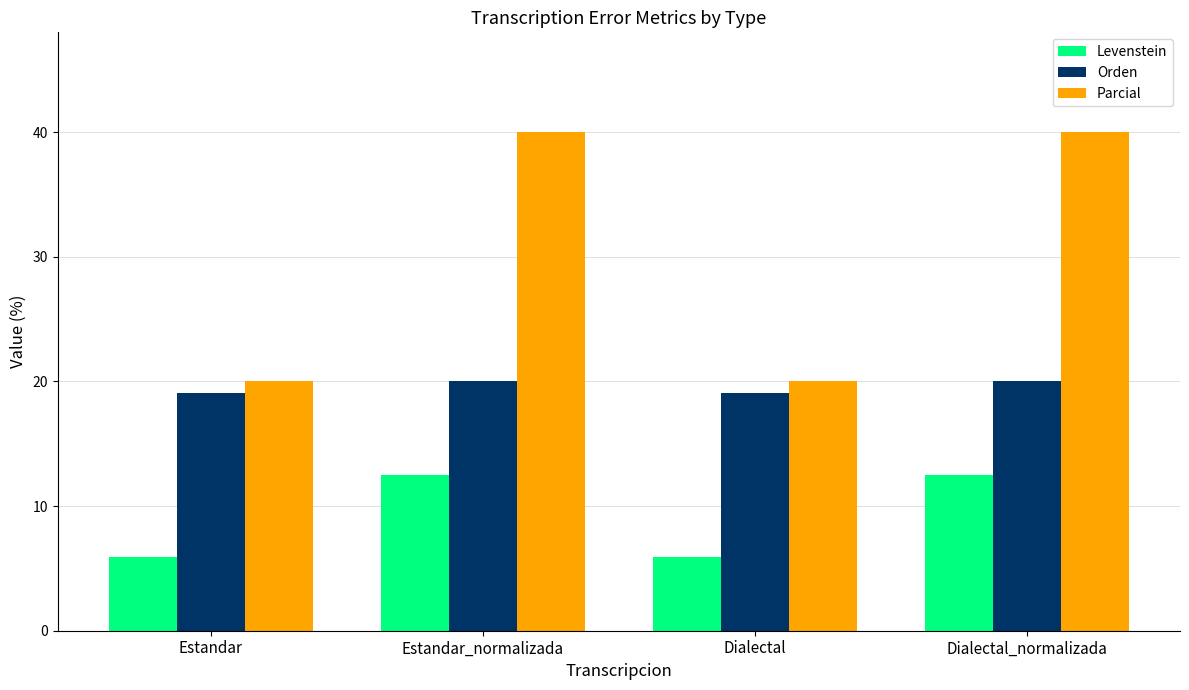

The Levenstein series shows 5.9 at Estandar. True or false?

True